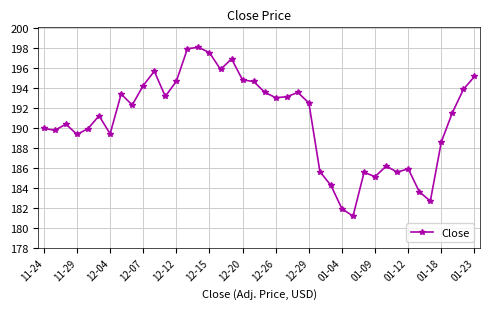

What is the difference between the maximum and minimum values?

16.9